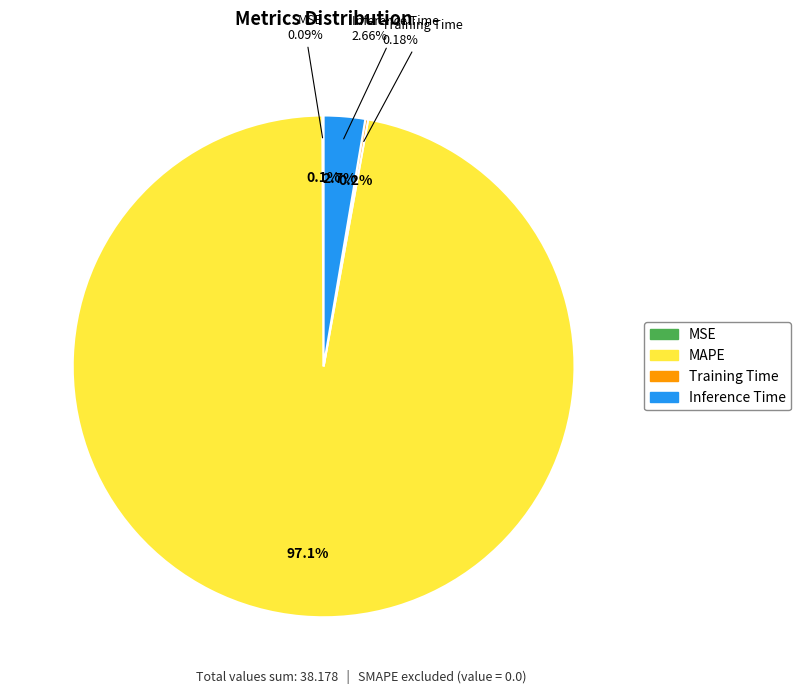

To the nearest percent, what is the combined percentage of Inference Time and MSE?

3%